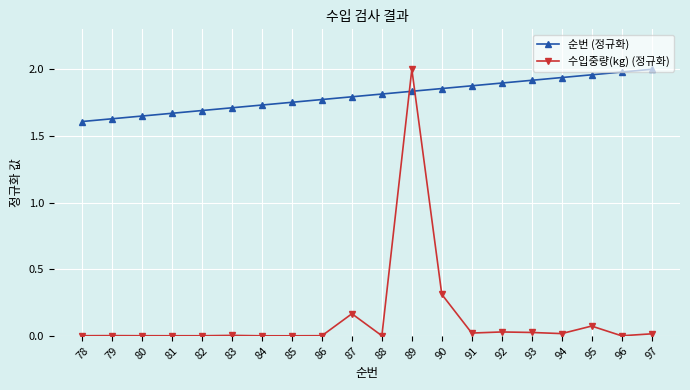

The 순번 (정규화) series shows 1.8 at 86. True or false?

True